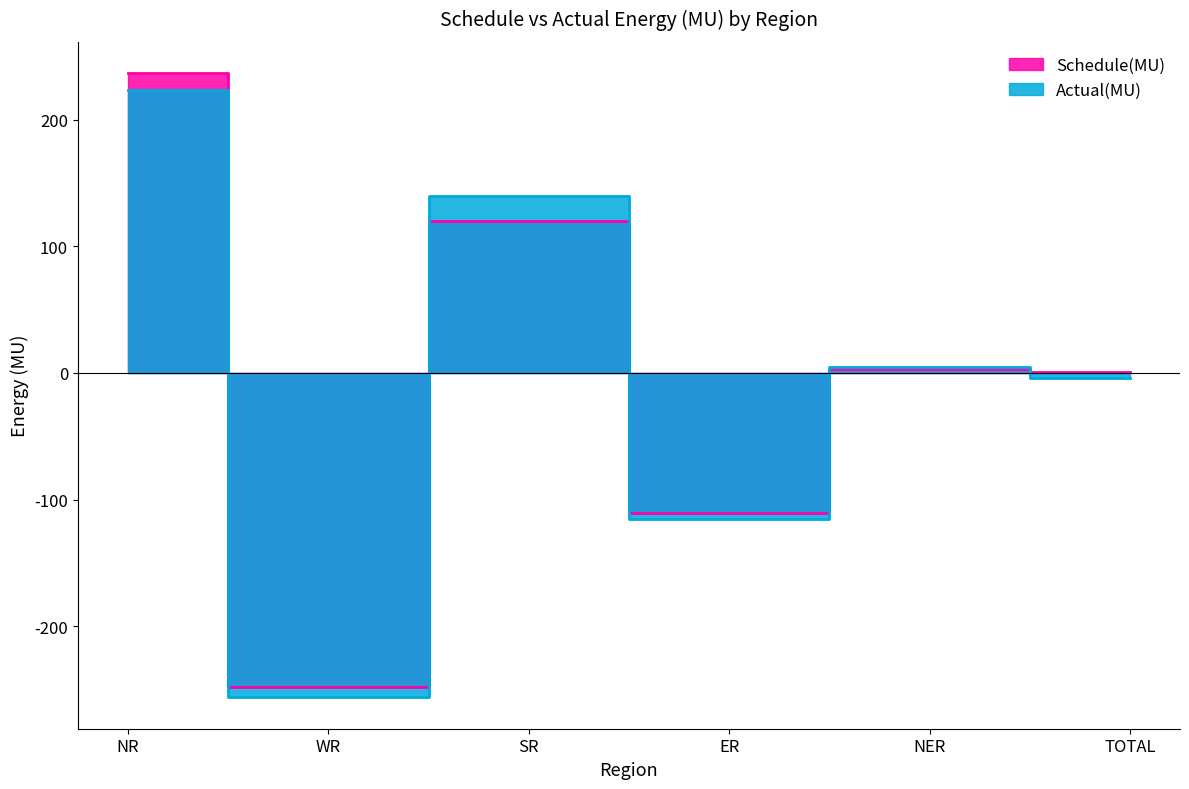

What is the sum of all Actual(MU) values?

-8.1